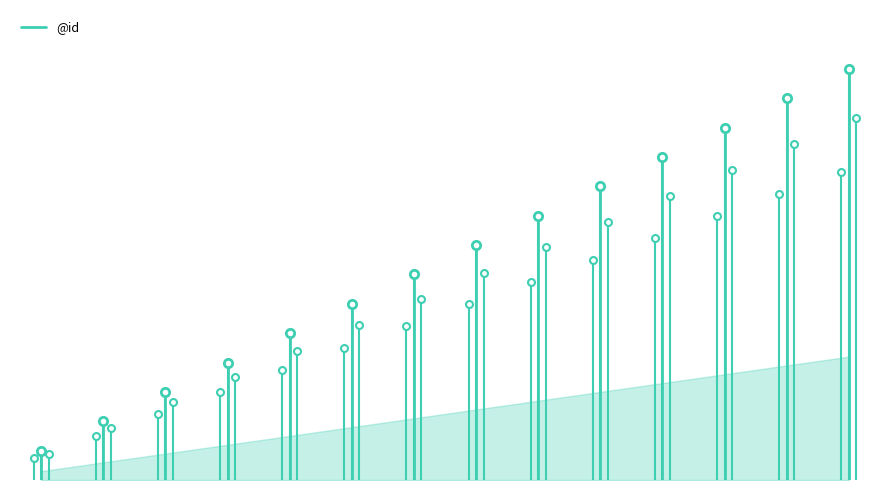

What is the sum of all values?

1